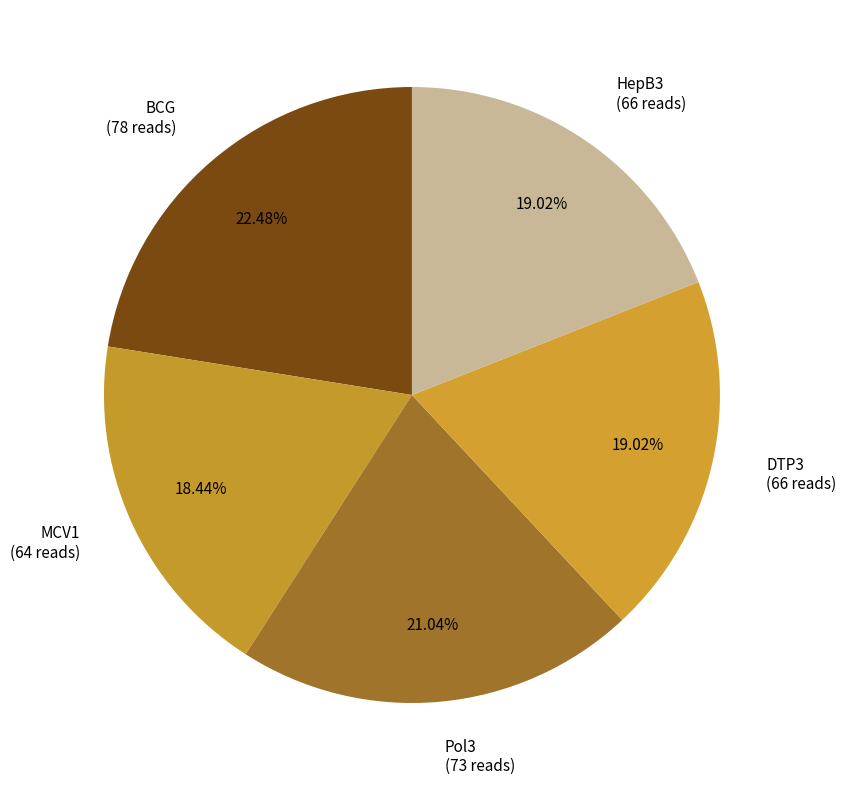

Is the sum of BCG and DTP3 greater than half?

No